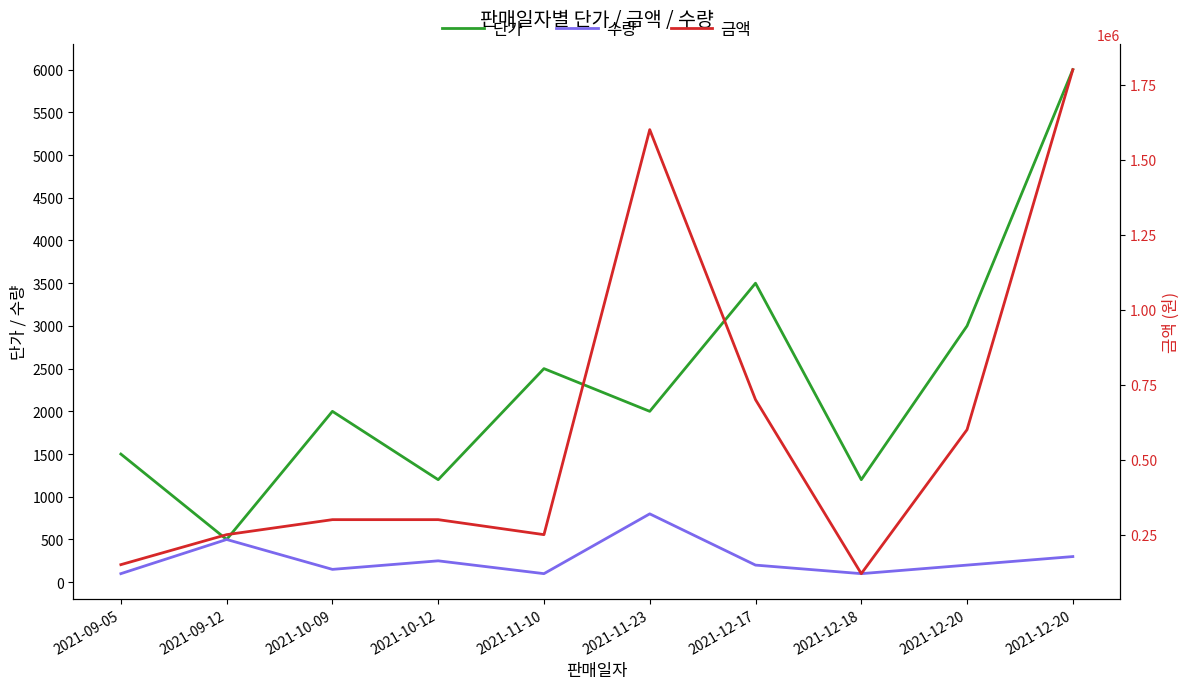

What is the difference between the highest and lowest values at 2021-12-18?

119900